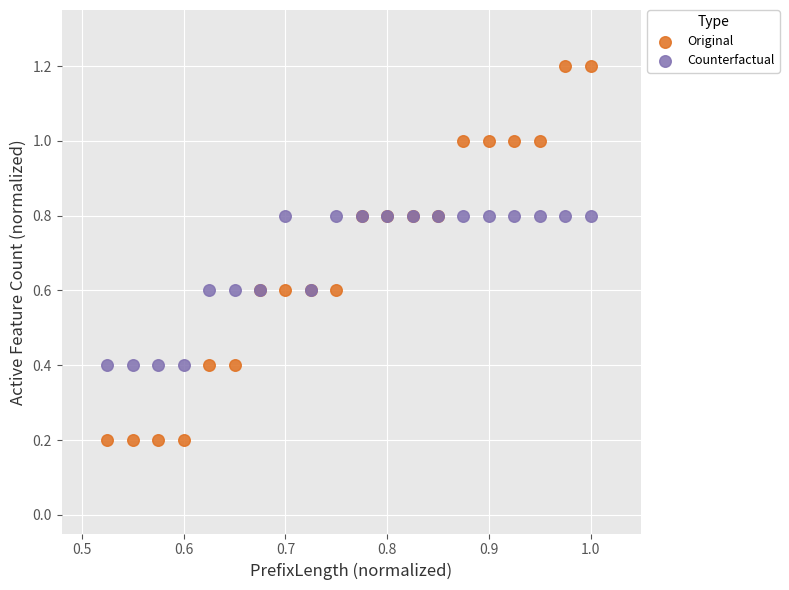

Which series contains the highest Y value?

Original